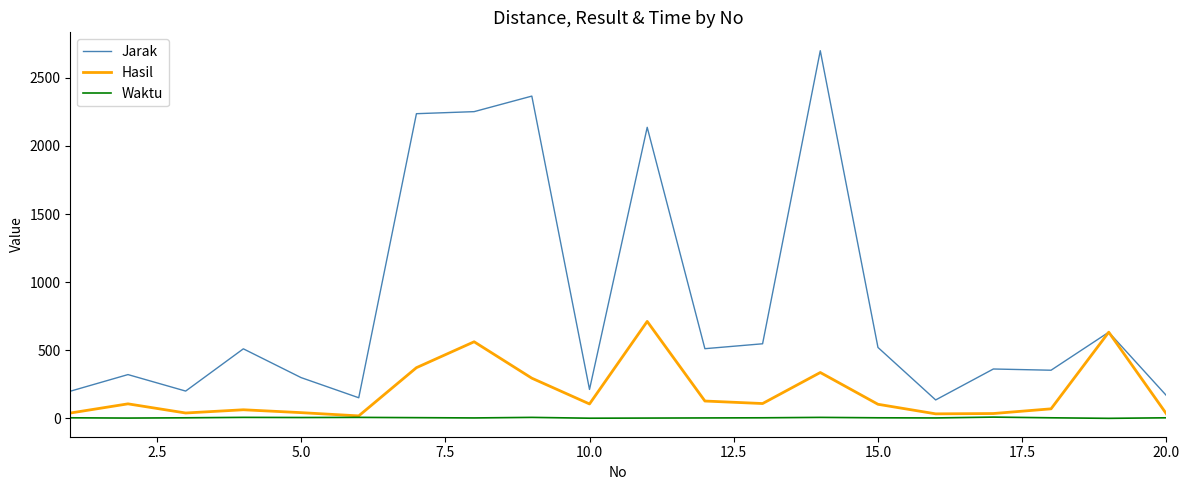

In Jarak, how many points are higher than both neighbors (excluding endpoints)?

7